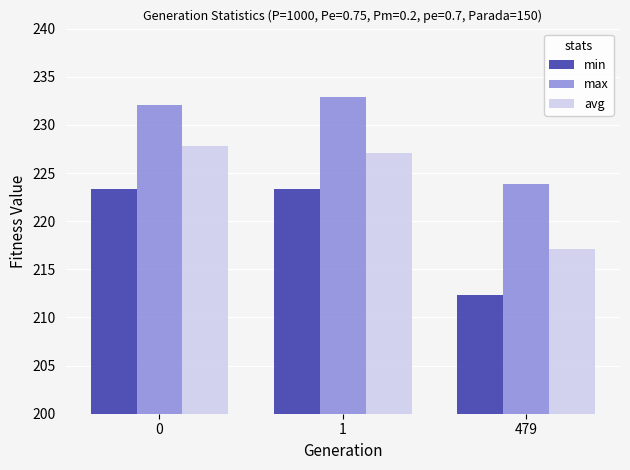

How many data points in min are less than 223?

1